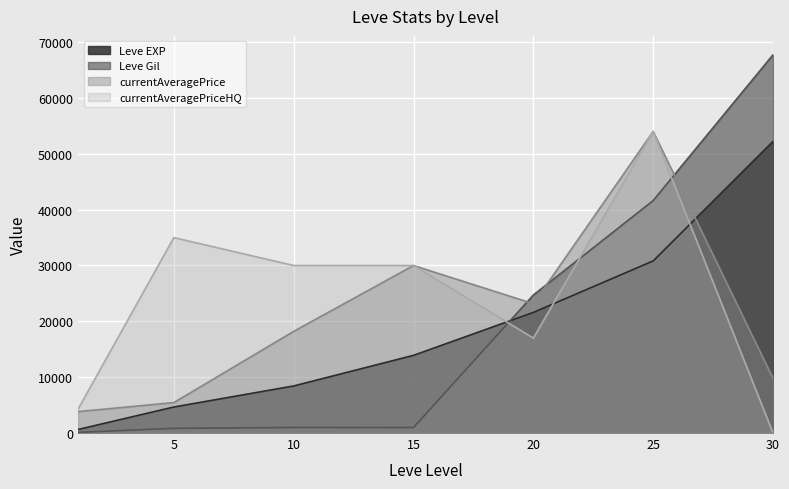

How many lines are shown in the chart?

4